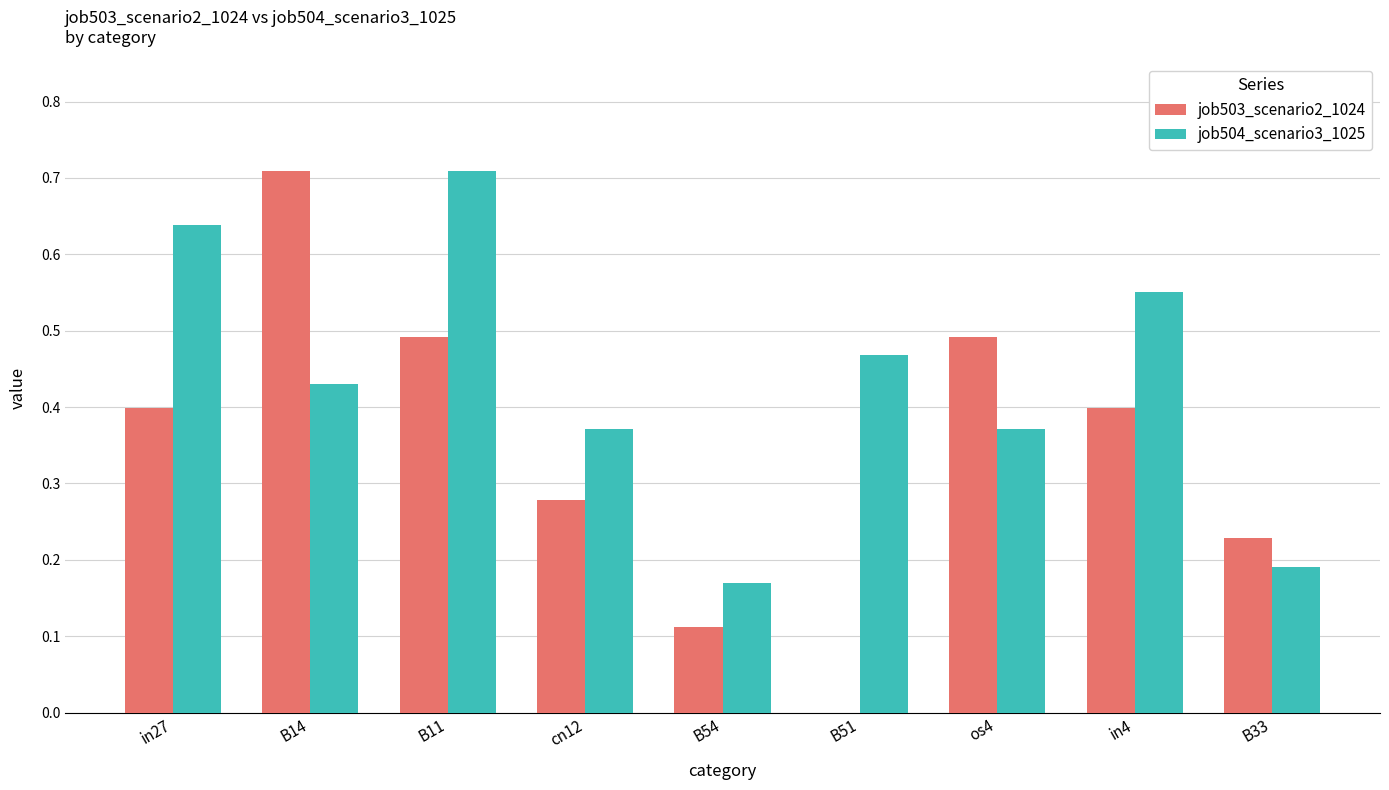

Which series changed the most between B14 and B54?

job503_scenario2_1024